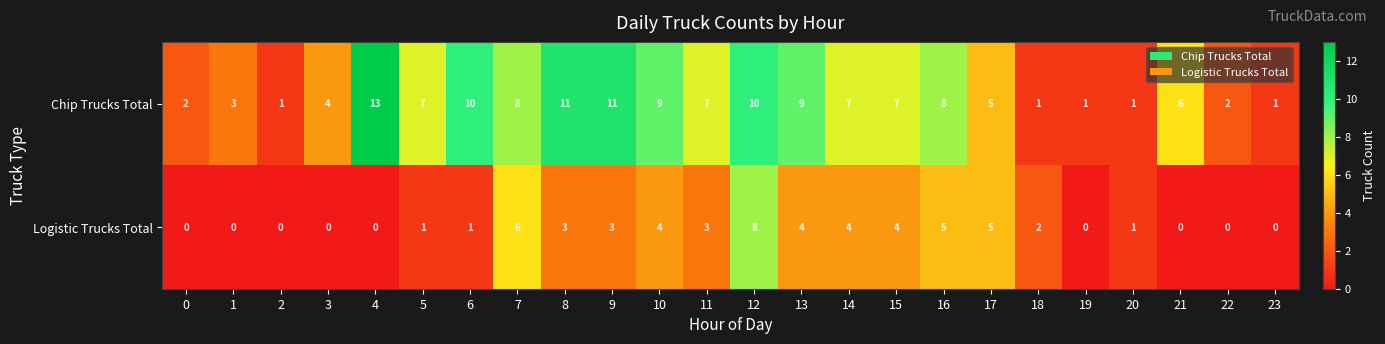

The value of Logistic Trucks Total at 1 is 0. True or false?

True